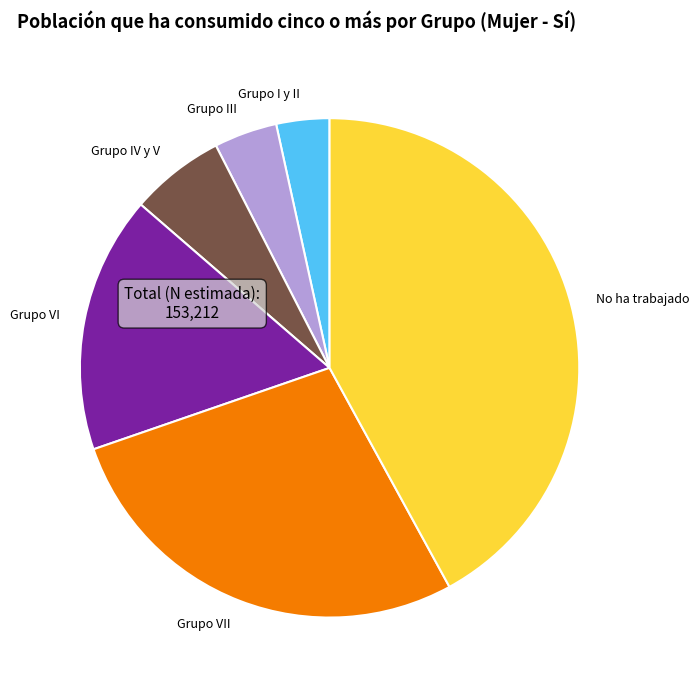

True or false: Grupo IV y V accounts for 17% of the total.

False